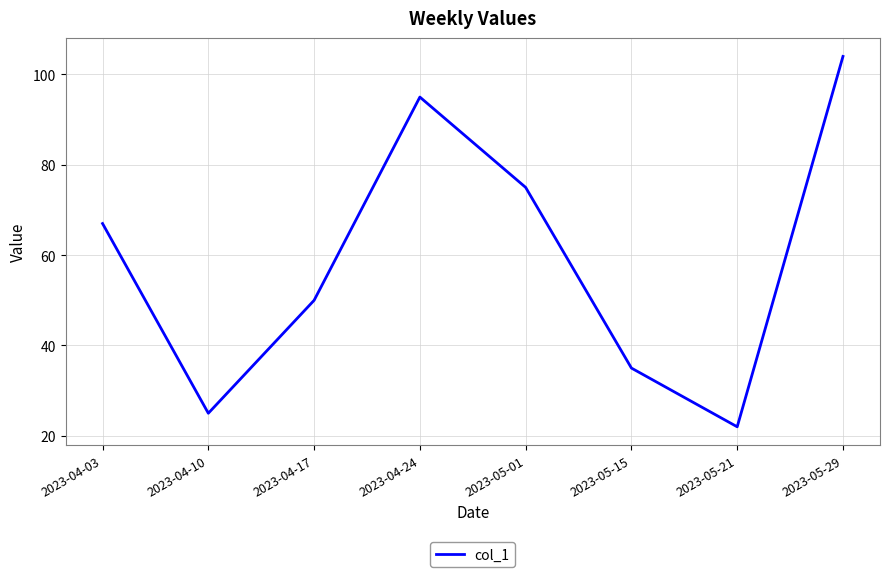

What is the average value?

59